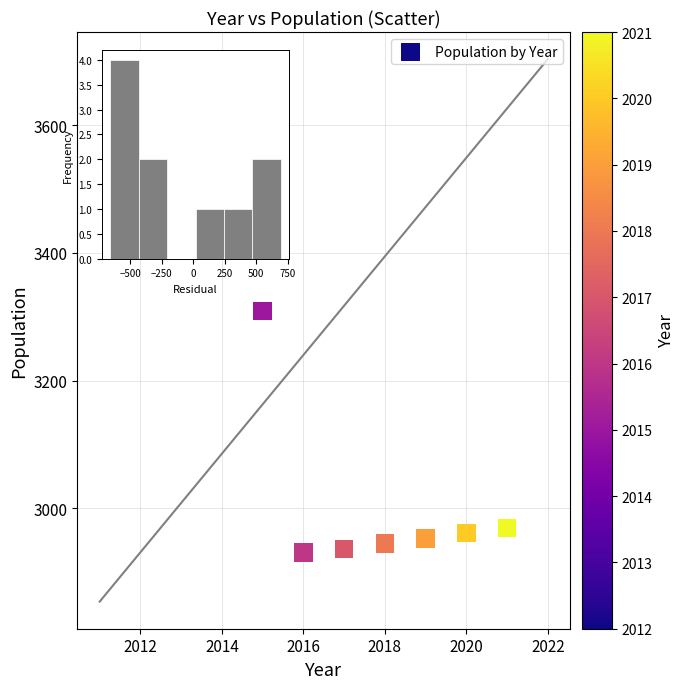

What Y value in the scatter plot is closest to 3278?

3309